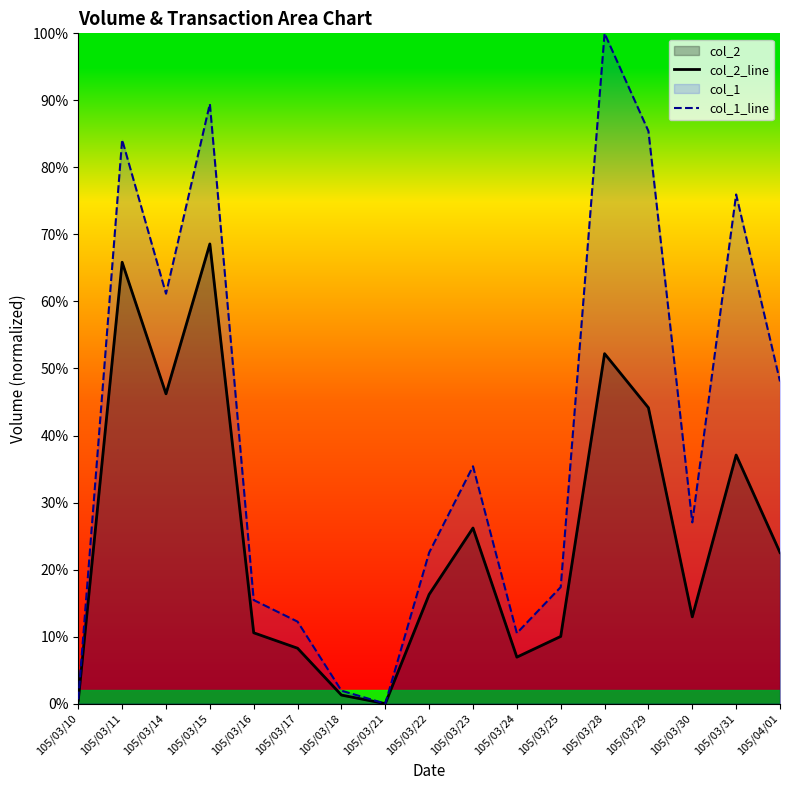

True or false: col_2_line has more than 1 points higher than both neighbors.

True